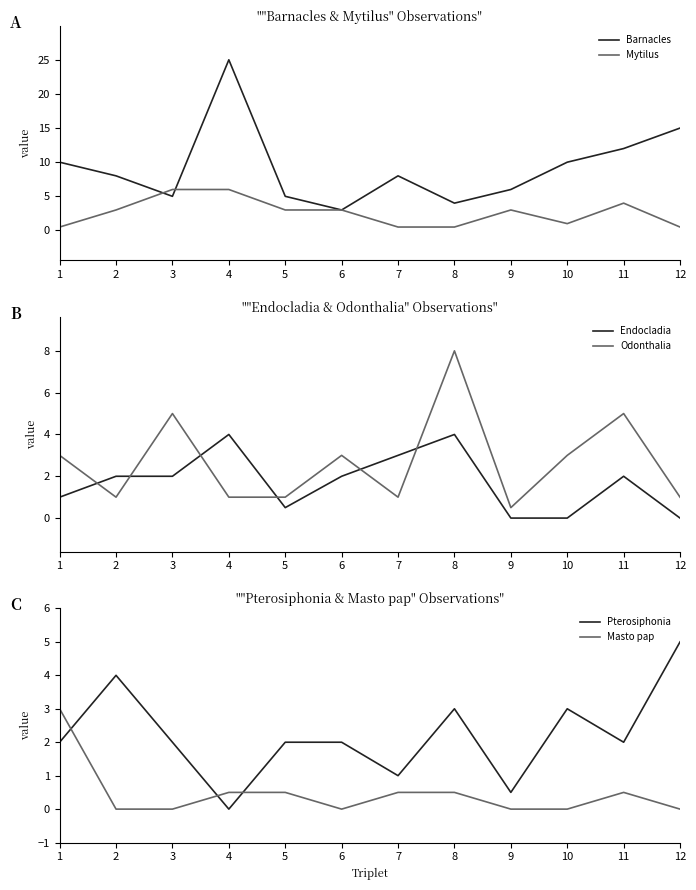

What is the sum of the Pterosiphonia values at 10 and 6?

5.0